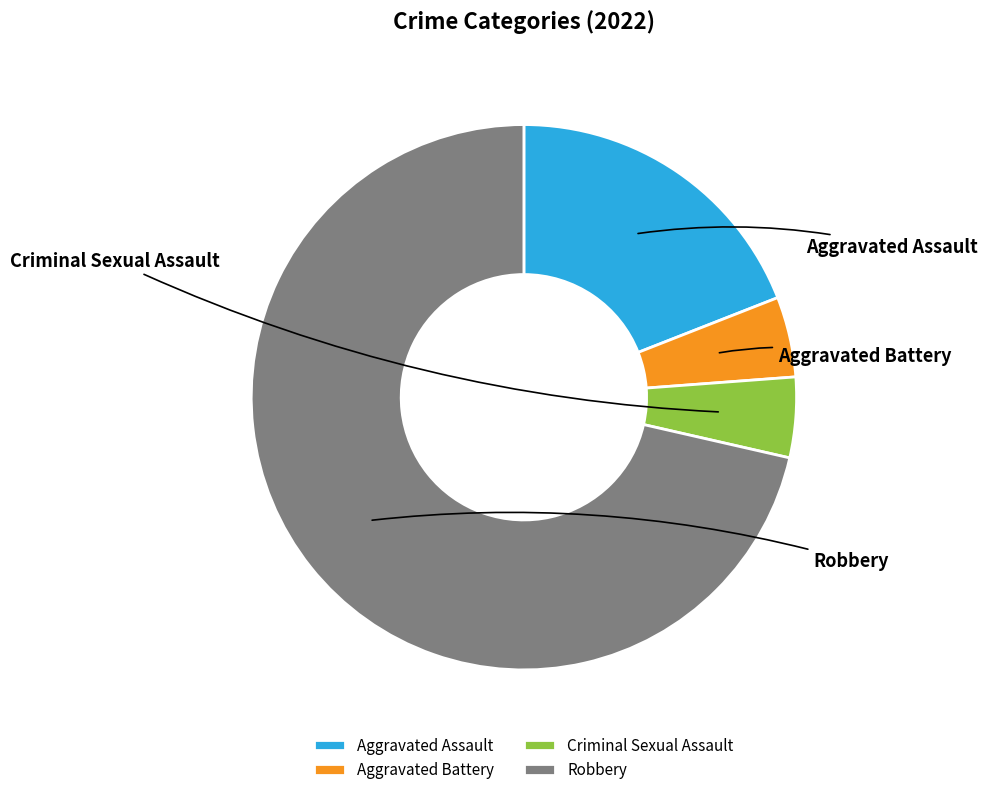

What is the majority slice?

Robbery